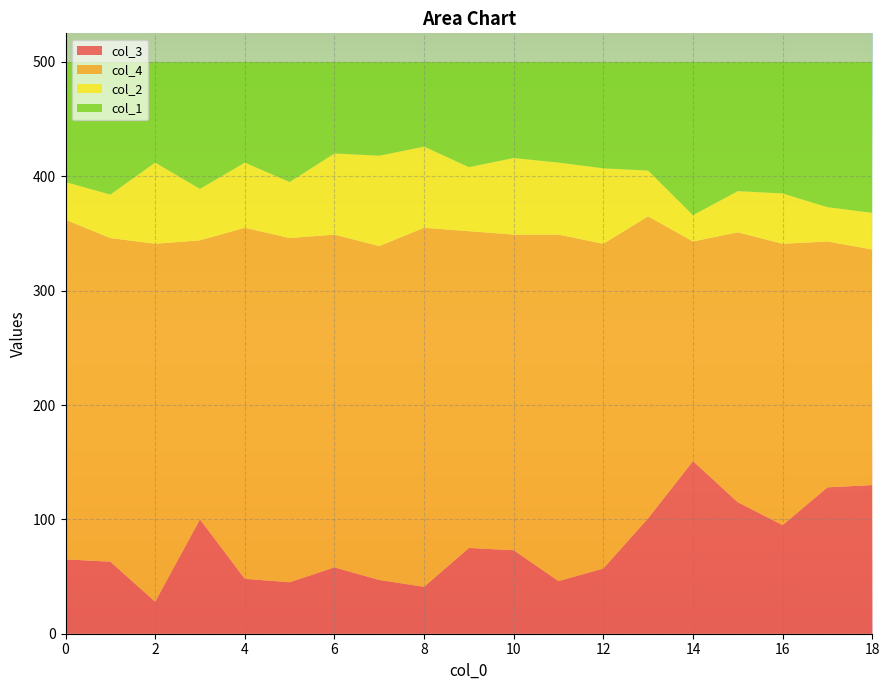

Reading left to right, what are all the values shown in this chart?

col_3: 0=65	1=63	2=28	3=100	4=48	5=45	6=58	7=47	8=41	9=75	10=73	11=46	12=57	13=101	14=151	15=115	16=95	17=128	18=130
col_4: 0=297	1=283	2=313	3=244	4=307	5=301	6=291	7=292	8=314	9=277	10=276	11=303	12=284	13=264	14=192	15=236	16=246	17=215	18=206
col_2: 0=33	1=38	2=71	3=45	4=57	5=49	6=71	7=79	8=71	9=56	10=67	11=63	12=66	13=40	14=23	15=36	16=44	17=30	18=32
col_1: 0=105	1=116	2=88	3=111	4=88	5=105	6=80	7=82	8=74	9=92	10=84	11=88	12=93	13=95	14=134	15=113	16=115	17=127	18=132